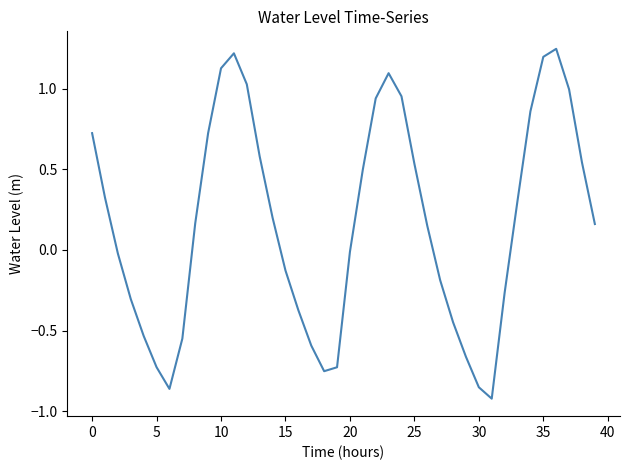

True or false: there are more than 1 points higher than both neighbors.

True